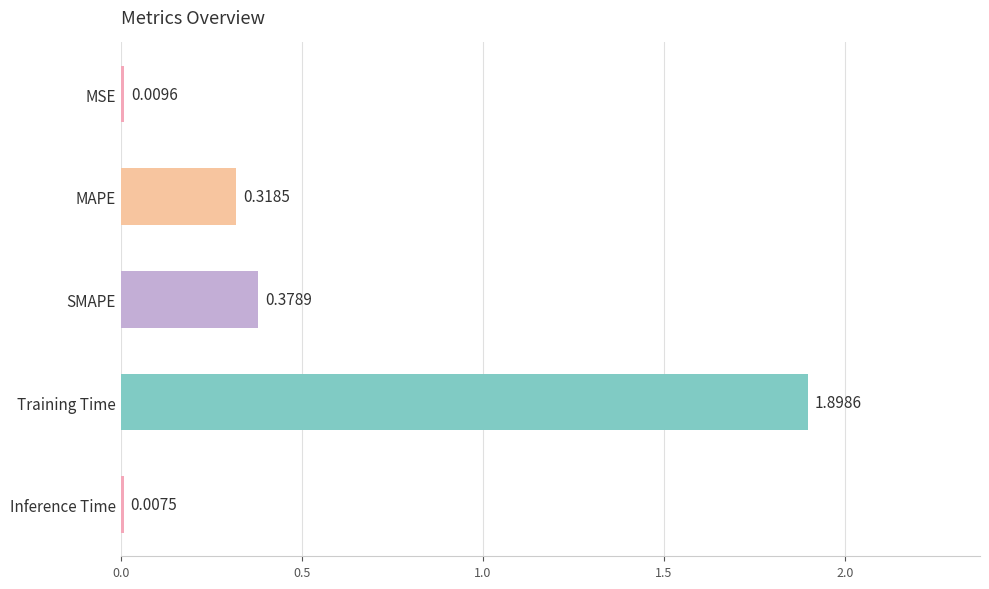

At which category does the chart reach its minimum across all series?

Inference Time